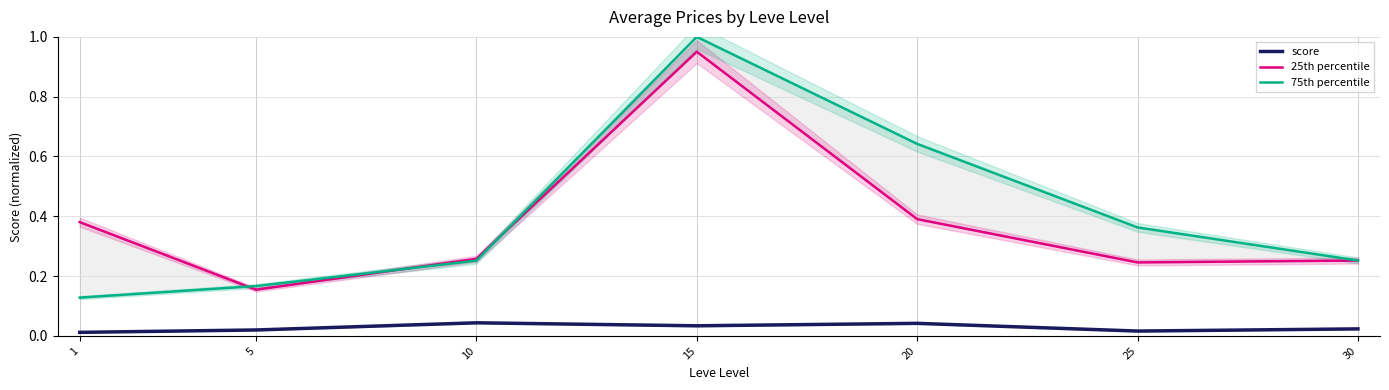

At how many categories does at least one series exceed 0?

7